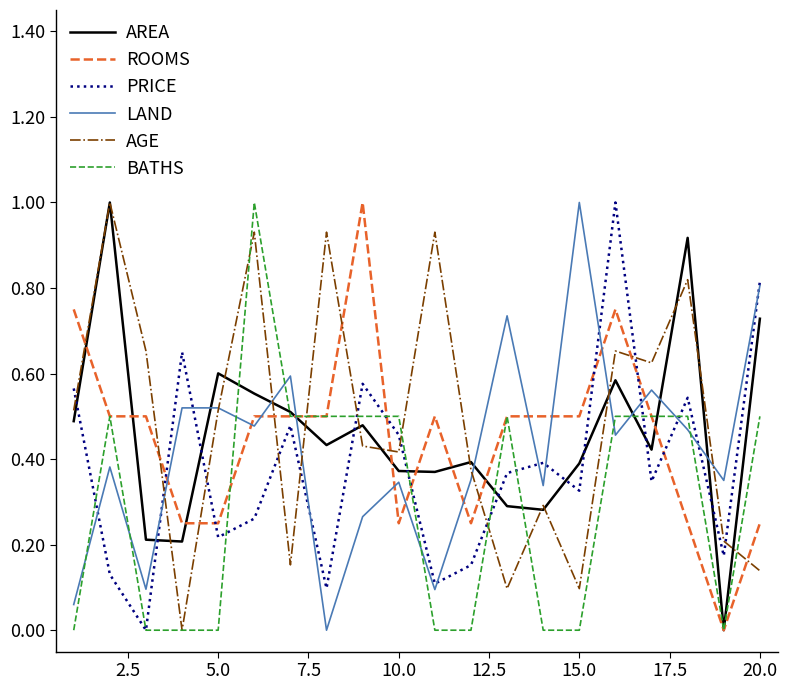

How many values in the AREA series exceed 0?

19